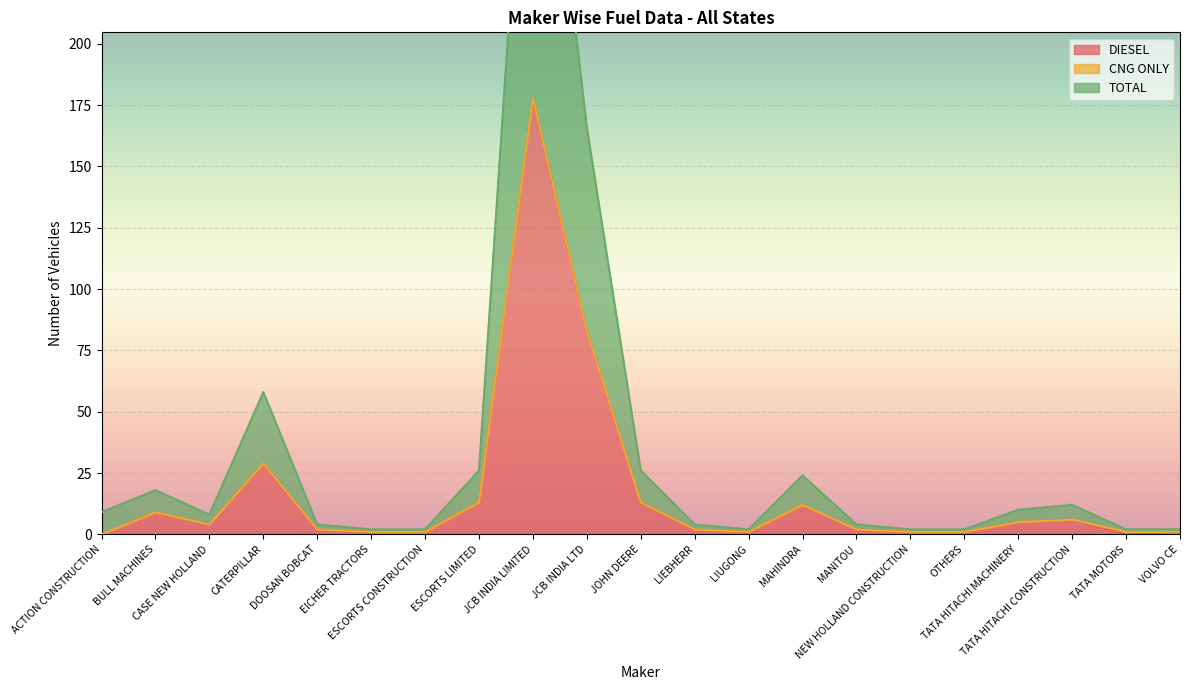

Which series has the largest total across all categories?

TOTAL